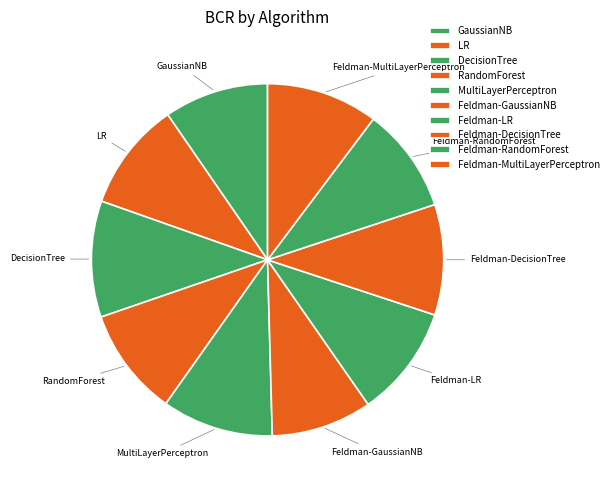

To the nearest percent, what portion does Feldman-RandomForest represent?

10%